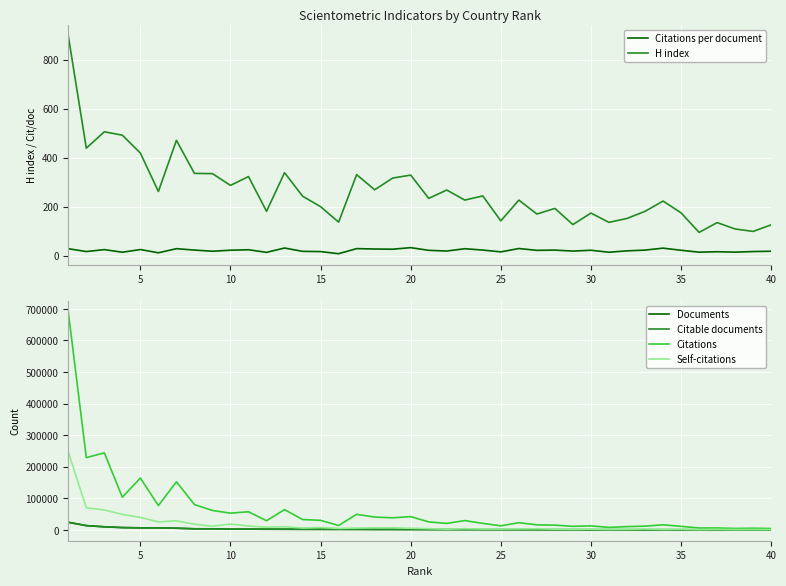

Reading left to right, transcribe all the data shown in this chart.

Citations per document: 28.5	16.8	24.8	14.1	25.0	11.8	28.6	22.9	18.1	22.3	24.1	13.5	31.2	17.6	16.7	8.0	28.8	27.2	26.4	32.7	21.8	19.0	28.3	22.9	15.5	29.1	21.7	22.7	18.8	22.1	14.0	19.7	22.7	30.7	22.1	14.3	16.1	14.4	16.9	18.1
H index: 898.0	439.0	506.0	492.0	419.0	262.0	471.0	336.0	335.0	287.0	323.0	181.0	339.0	243.0	200.0	137.0	331.0	269.0	317.0	329.0	234.0	268.0	227.0	244.0	142.0	227.0	170.0	193.0	127.0	174.0	136.0	152.0	181.0	223.0	175.0	95.0	135.0	109.0	99.0	126.0
Documents: 24215.0	13594.0	9849.0	7359.0	6565.0	6539.0	5333.0	3511.0	3392.0	2384.0	2378.0	2146.0	2058.0	1865.0	1818.0	1762.0	1712.0	1495.0	1449.0	1285.0	1161.0	1081.0	1043.0	901.0	835.0	785.0	735.0	663.0	610.0	574.0	569.0	529.0	524.0	524.0	510.0	426.0	378.0	318.0	313.0	240.0
Citable documents: 23956.0	13542.0	9785.0	7322.0	6522.0	6508.0	5255.0	3487.0	3380.0	2362.0	2363.0	2133.0	2037.0	1858.0	1805.0	1755.0	1707.0	1490.0	1433.0	1279.0	1150.0	1074.0	1037.0	890.0	829.0	777.0	732.0	656.0	593.0	571.0	567.0	526.0	514.0	514.0	508.0	426.0	378.0	313.0	313.0	239.0
Citations: 690409.0	228911.0	244002.0	103599.0	164300.0	76987.0	152344.0	80258.0	61491.0	53109.0	57440.0	29065.0	64288.0	32840.0	30308.0	14058.0	49315.0	40621.0	38317.0	42049.0	25334.0	20501.0	29559.0	20646.0	12922.0	22884.0	15981.0	15079.0	11435.0	12689.0	7970.0	10418.0	11901.0	16107.0	11247.0	6080.0	6074.0	4586.0	5283.0	4347.0
Self-citations: 246686.0	70173.0	62994.0	49113.0	39534.0	25402.0	28736.0	17950.0	11630.0	18436.0	12347.0	8724.0	10105.0	6113.0	7585.0	4683.0	5971.0	6670.0	6804.0	5202.0	3896.0	2234.0	3746.0	2627.0	2533.0	3045.0	3480.0	2286.0	1717.0	2402.0	1544.0	1874.0	2861.0	1542.0	2148.0	831.0	1542.0	953.0	1161.0	805.0